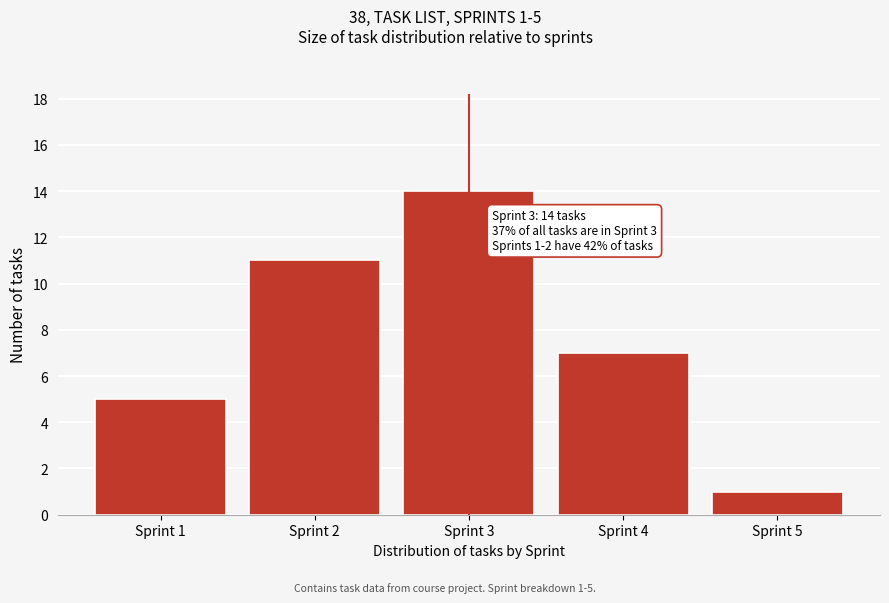

Reading right to left, what are all the values shown in this chart?

1	7	14	11	5